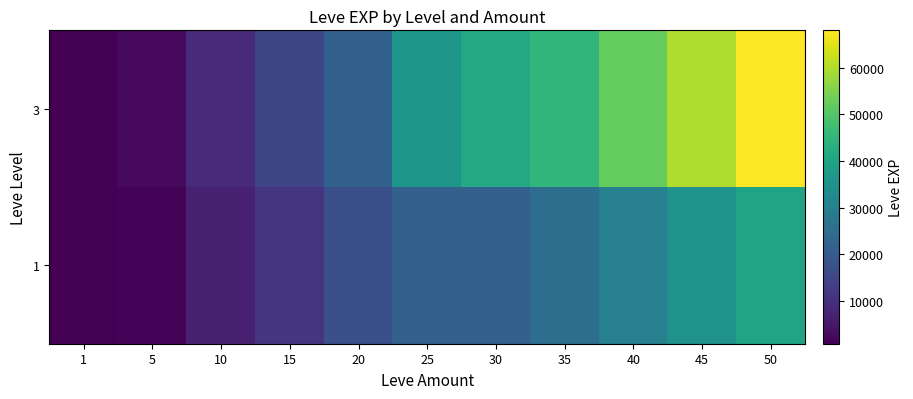

What is the difference between the highest and lowest values at 30?

19670